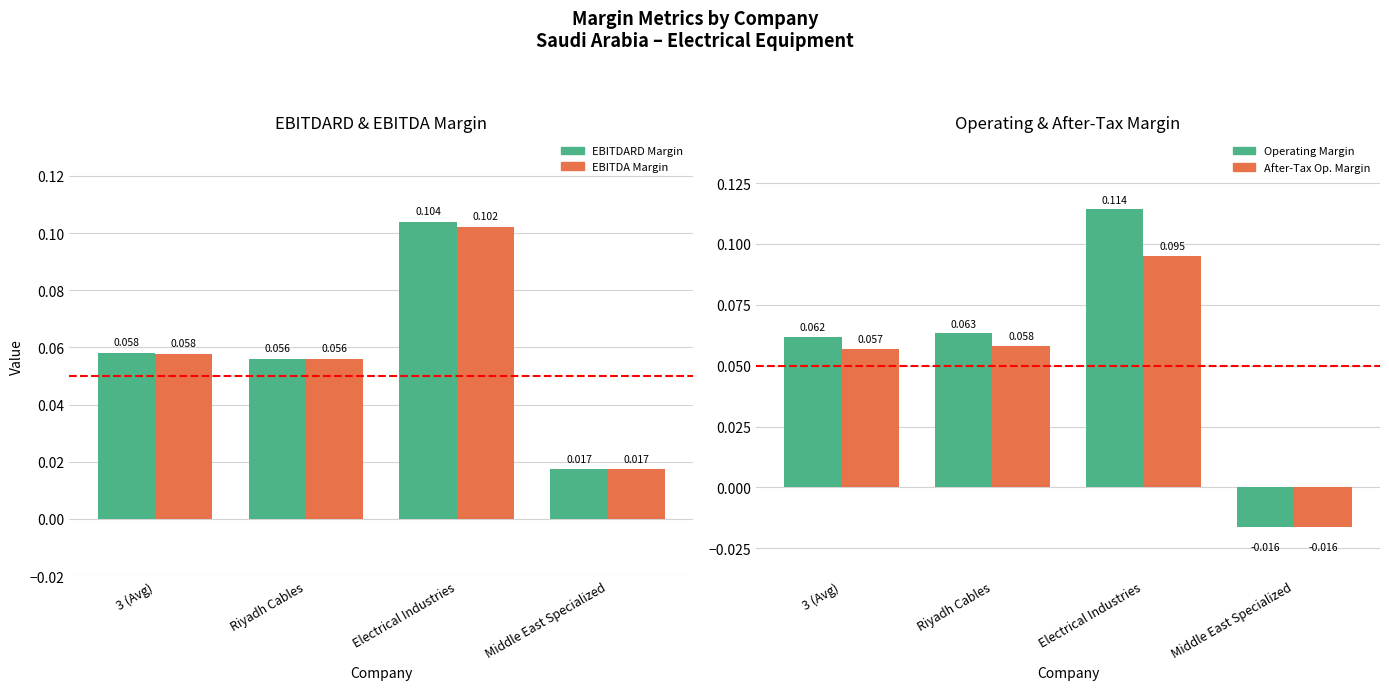

Reading left to right, what are all the values shown in this chart?

EBITDARD Margin: 3 (Avg)=0.1	Riyadh Cables=0.1	Electrical Industries=0.1	Middle East Specialized=0.0
EBITDA Margin: 3 (Avg)=0.1	Riyadh Cables=0.1	Electrical Industries=0.1	Middle East Specialized=0.0
Operating Margin: 3 (Avg)=0.1	Riyadh Cables=0.1	Electrical Industries=0.1	Middle East Specialized=-0.0
After-Tax Op. Margin: 3 (Avg)=0.1	Riyadh Cables=0.1	Electrical Industries=0.1	Middle East Specialized=-0.0